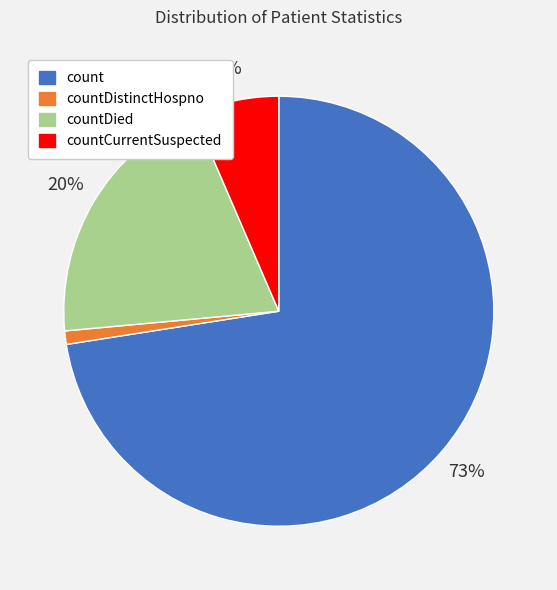

Between count and countDied, which is larger?

count